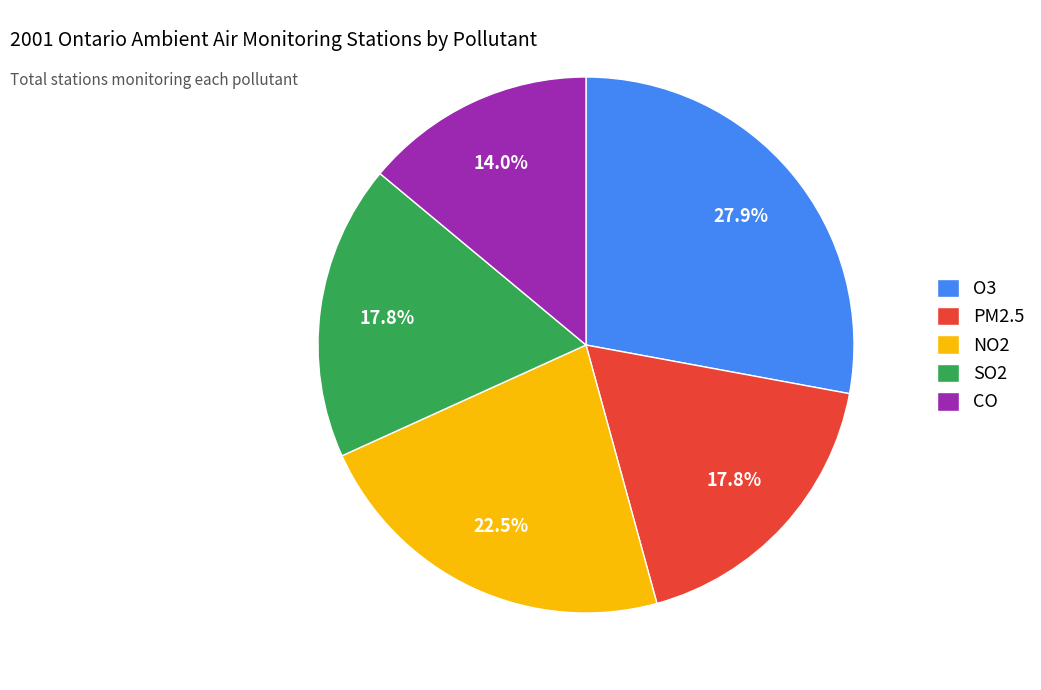

Does SO2 represent more than half of the total?

No